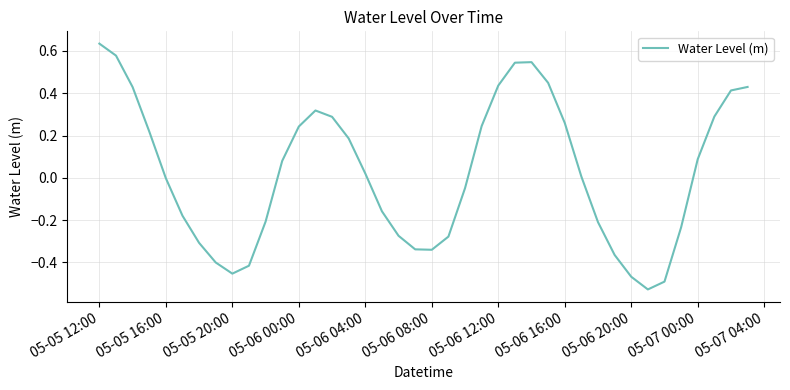

What is the difference between the maximum and minimum values?

1.2